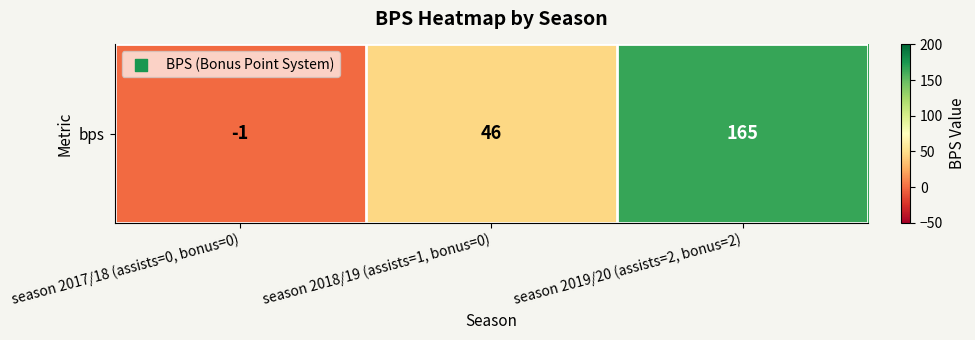

Which category has the lowest value across all series?

season 2017/18 (assists=0, bonus=0)